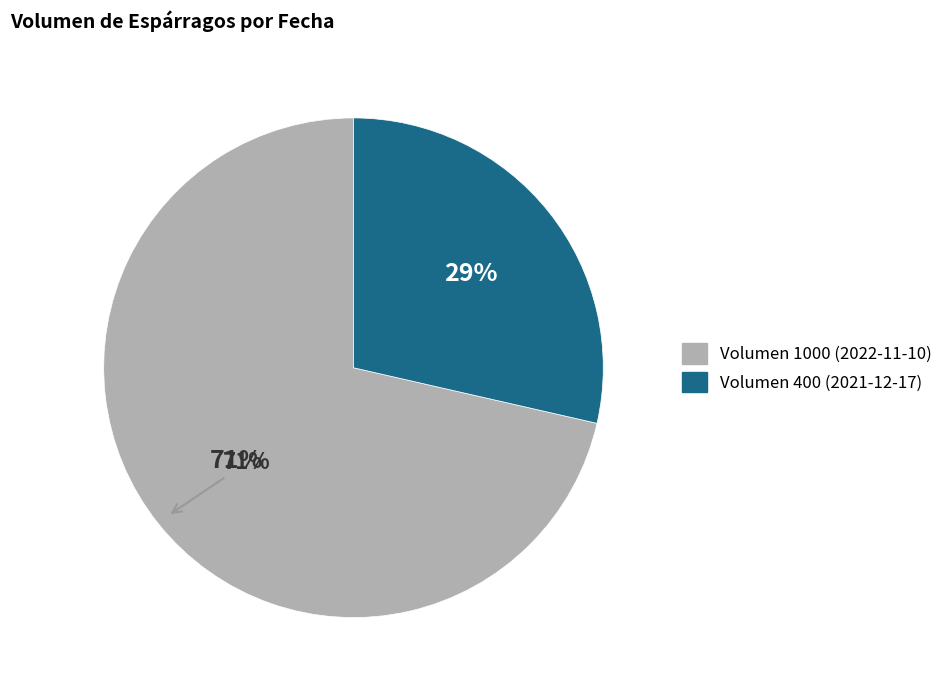

What is the majority slice?

1000